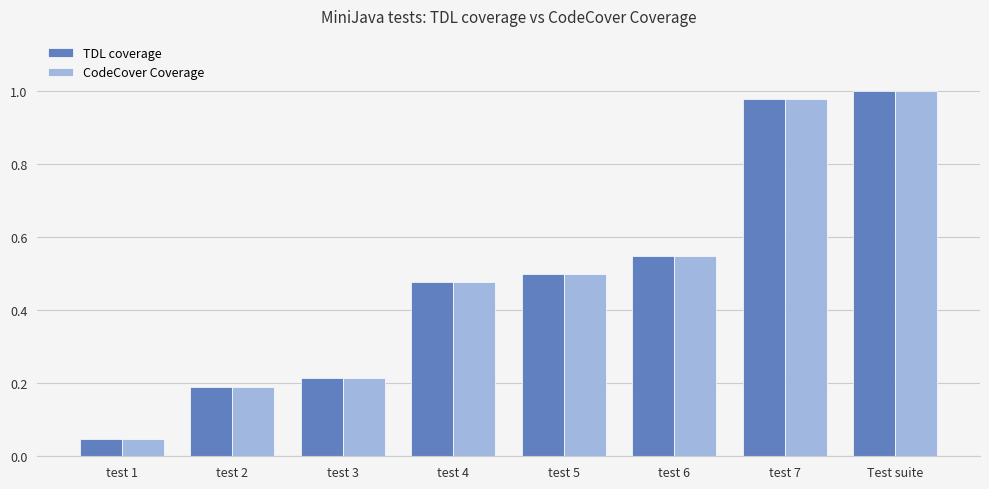

Which category has the highest value in the TDL coverage series?

Test suite